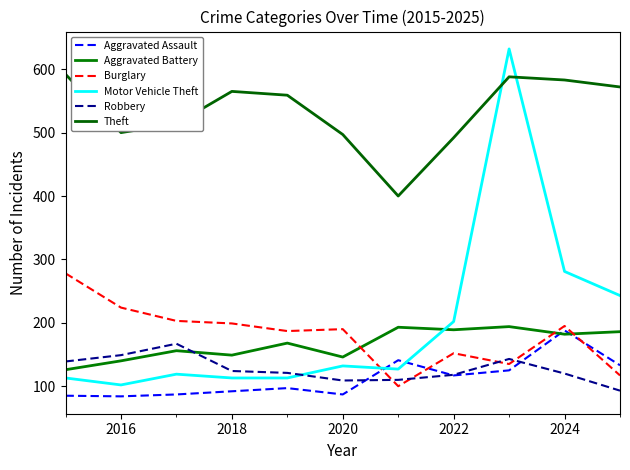

Reading left to right, transcribe all the data shown in this chart.

Aggravated Assault: 85	84	87	92	97	87	141	117	125	188	133
Aggravated Battery: 126	140	156	149	168	146	193	189	194	182	186
Burglary: 278	224	203	199	187	190	100	152	135	195	117
Motor Vehicle Theft: 113	102	119	113	113	132	127	202	632	281	243
Robbery: 139	149	167	124	121	109	110	118	143	120	93
Theft: 592	500	514	565	559	497	400	492	588	583	572